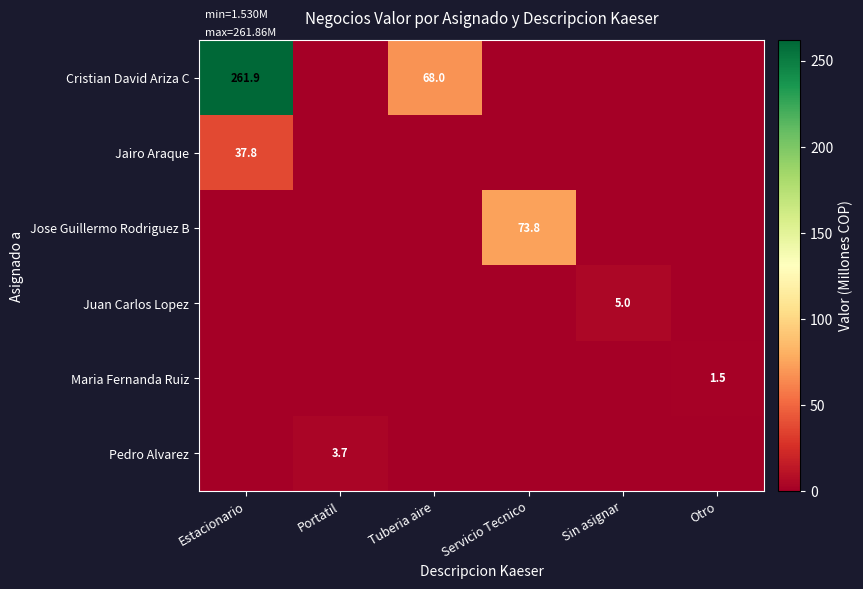

Is it true that Juan Carlos Lopez equals 8.8 at Sin asignar?

False